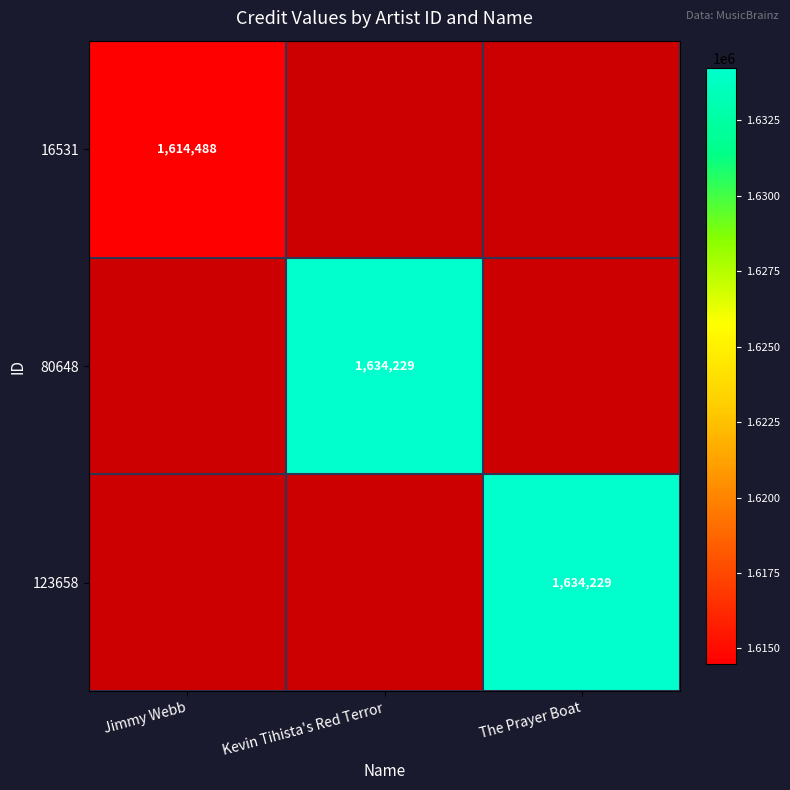

What is the smallest value displayed?

1614488.0